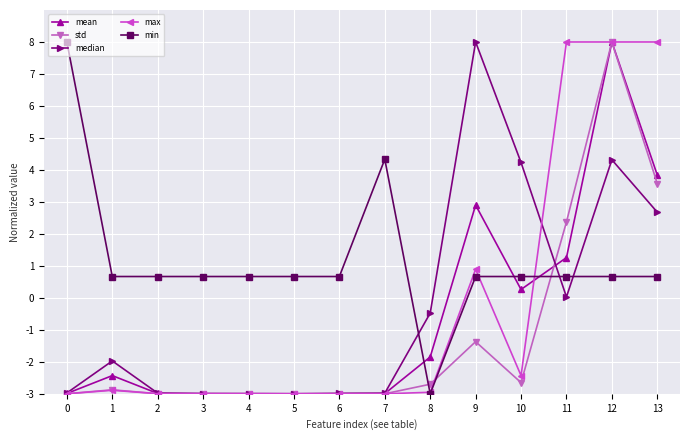

At how many categories does at least one series exceed 4?

7